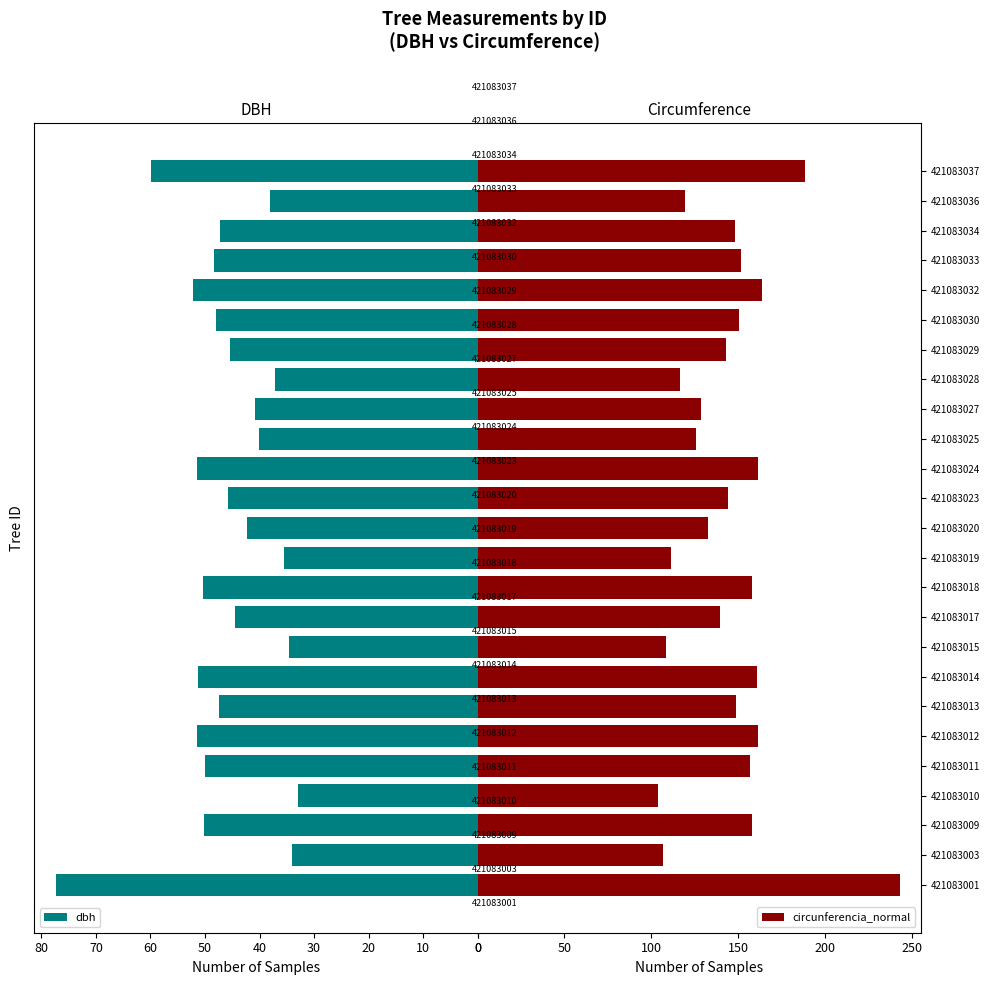

What is the value of the dbh bar at the 19th from the left?

45.4